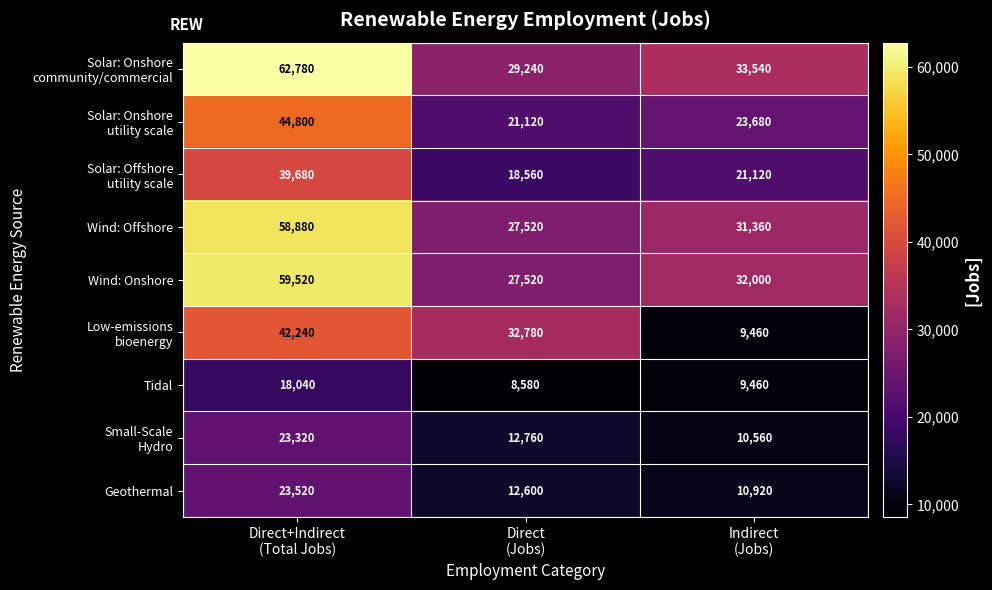

What is the minimum value shown in the chart?

8580